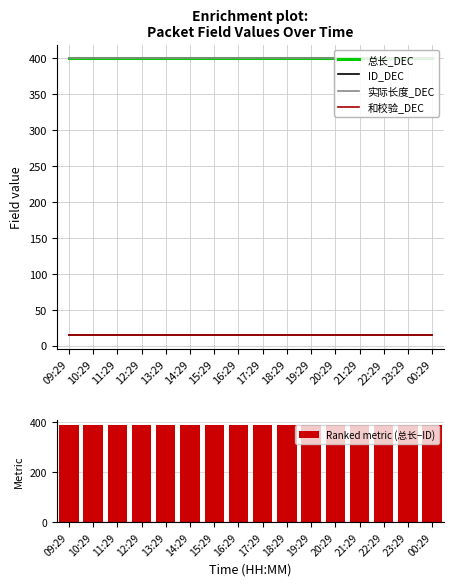

The 实际长度_DEC series shows 400 at 14:29. True or false?

True